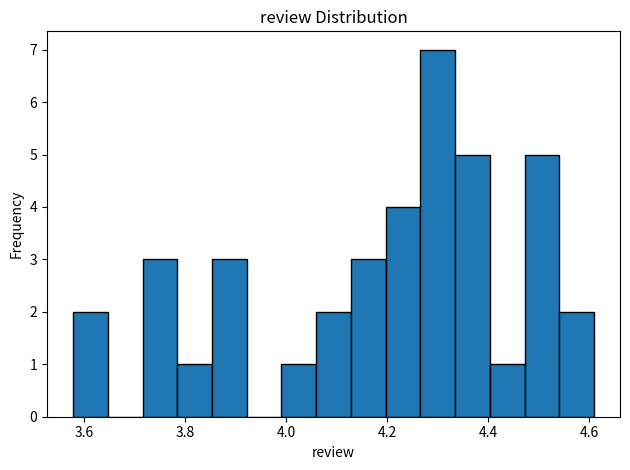

Around what value on the x-axis is the tallest bar? Give the approximate position of its centre, as read against the axis.

4.30